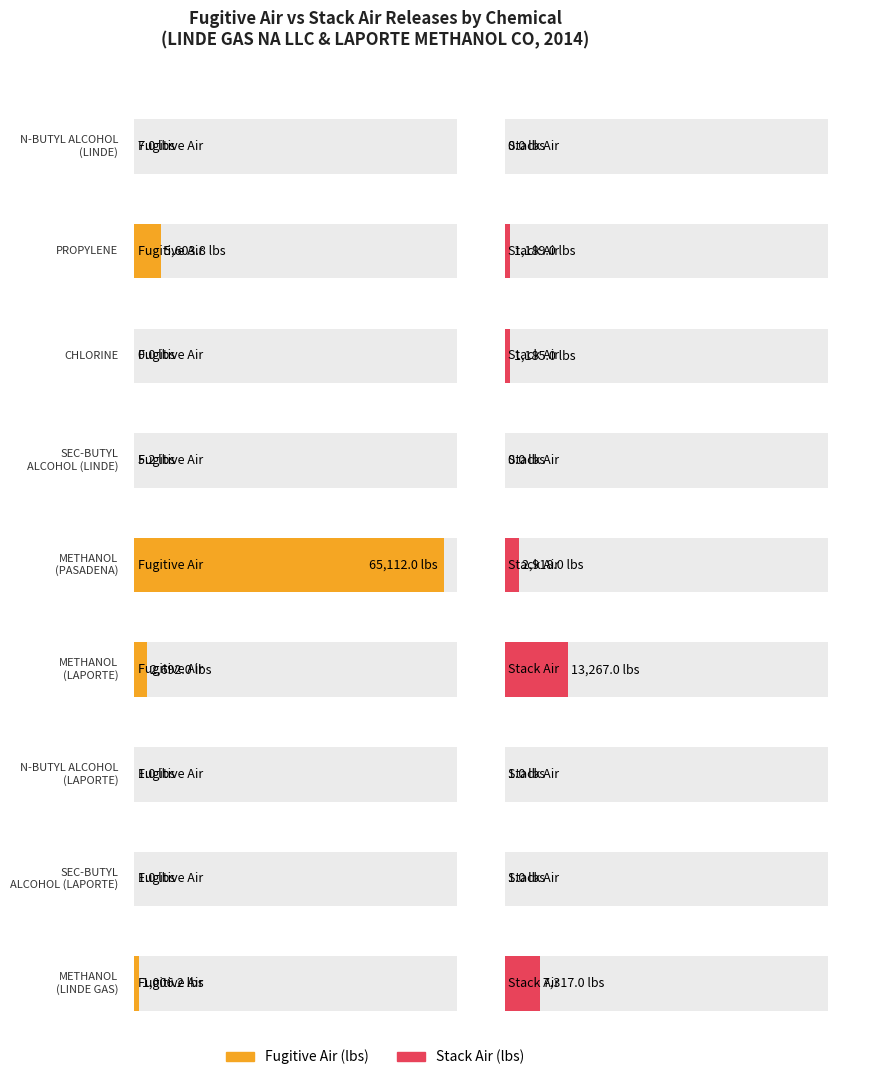

What is the difference between the maximum and minimum values in the n_5_2_stack_air series?

13267.0